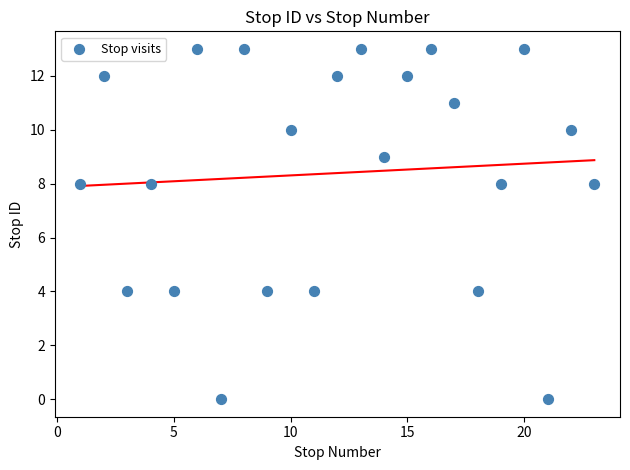

What is the range of Y values (max minus min)?

13